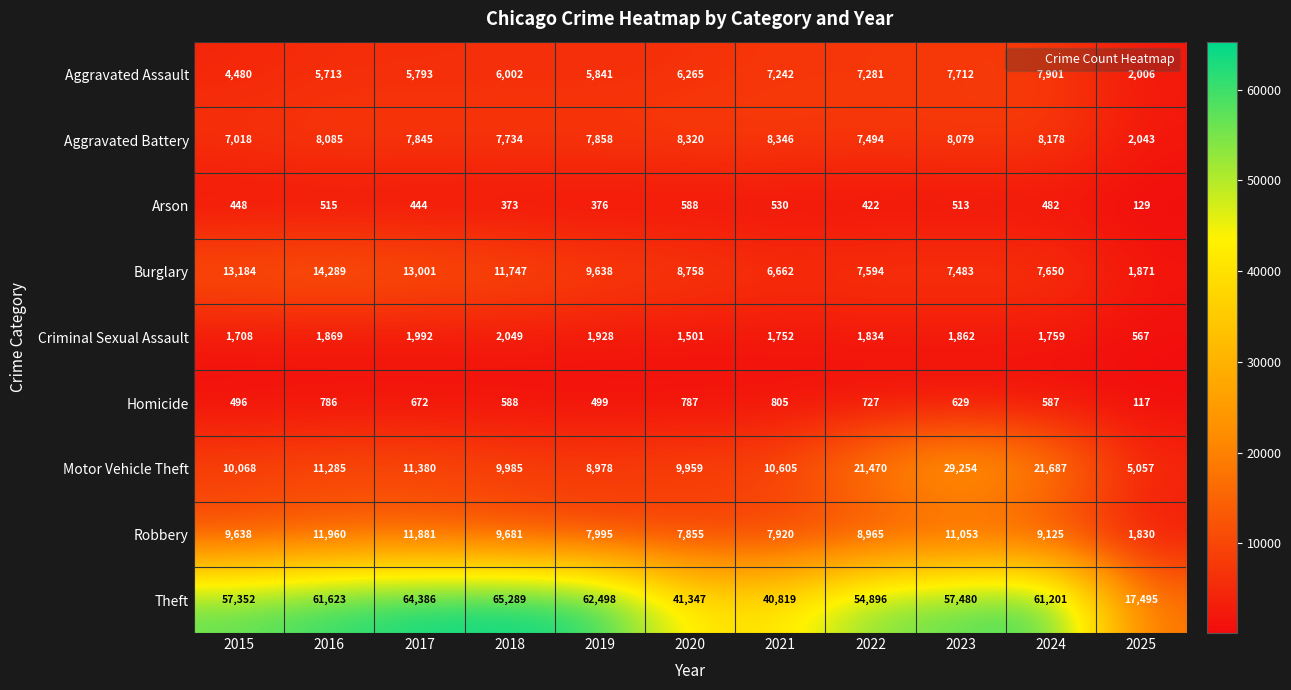

At how many categories does at least one series exceed 64602?

1